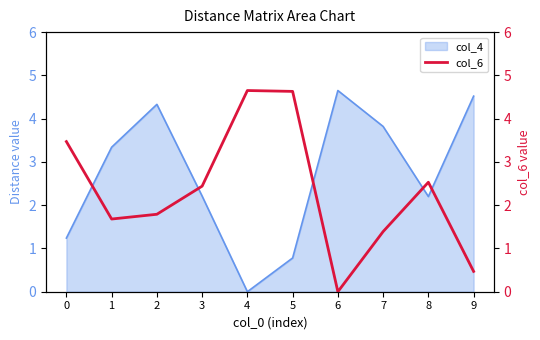

True or false: the data shows 1.7 at 1.

True